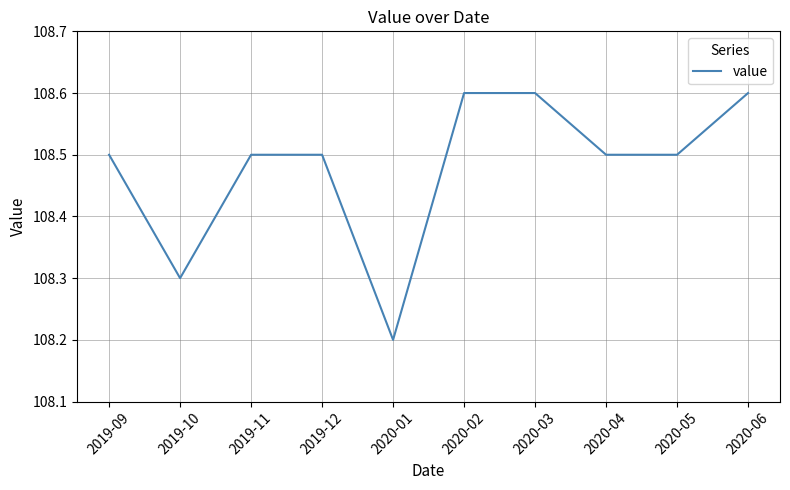

What position from the left is 2020-06?

10